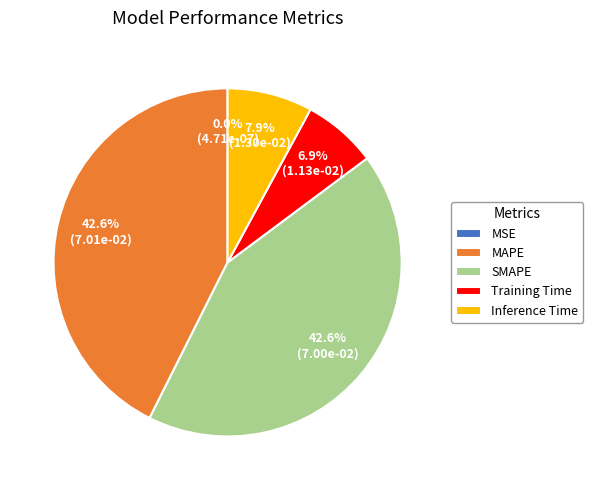

What percentage is NOT represented by MAPE?

57.4%